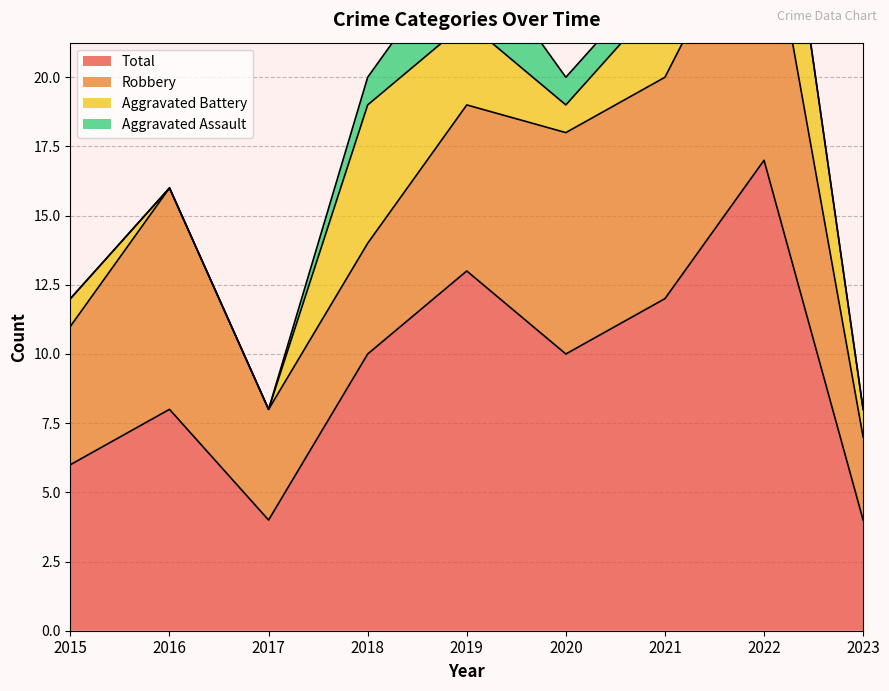

Does the chart have visible grid lines?

Yes